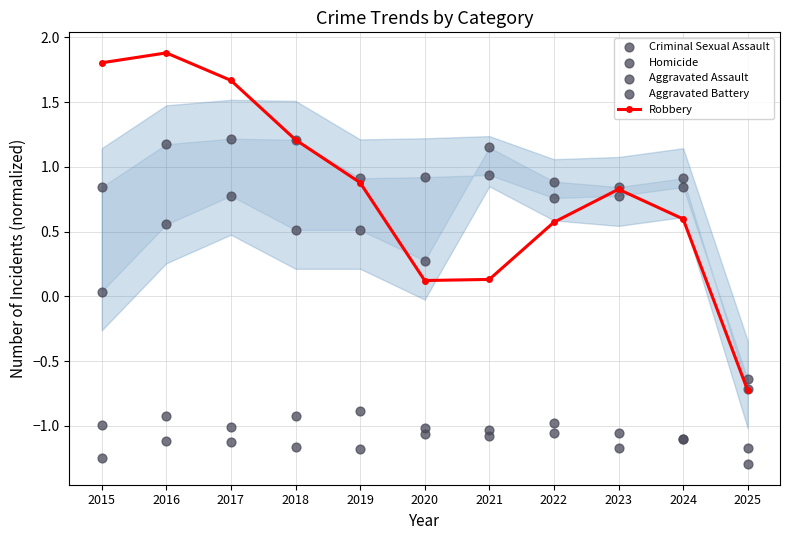

Which series contains the highest Y value?

Robbery